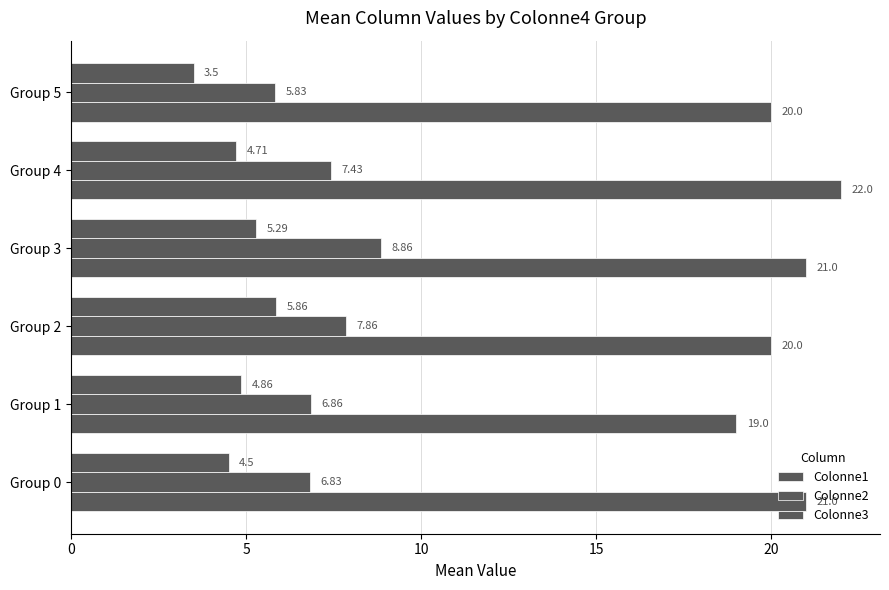

Count the number of data series in this chart.

3